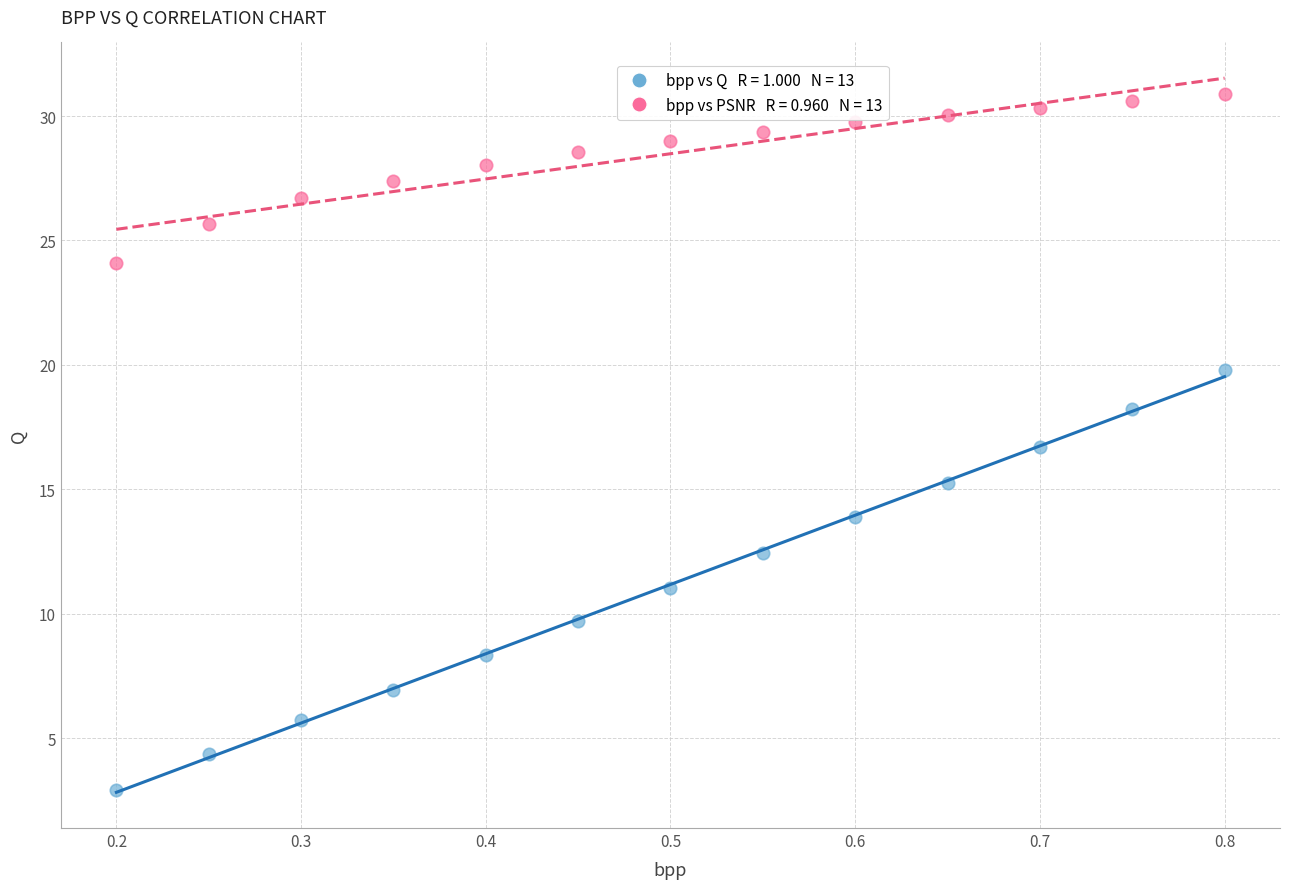

Across all data points, what is the range of X values (max minus min)?

0.6